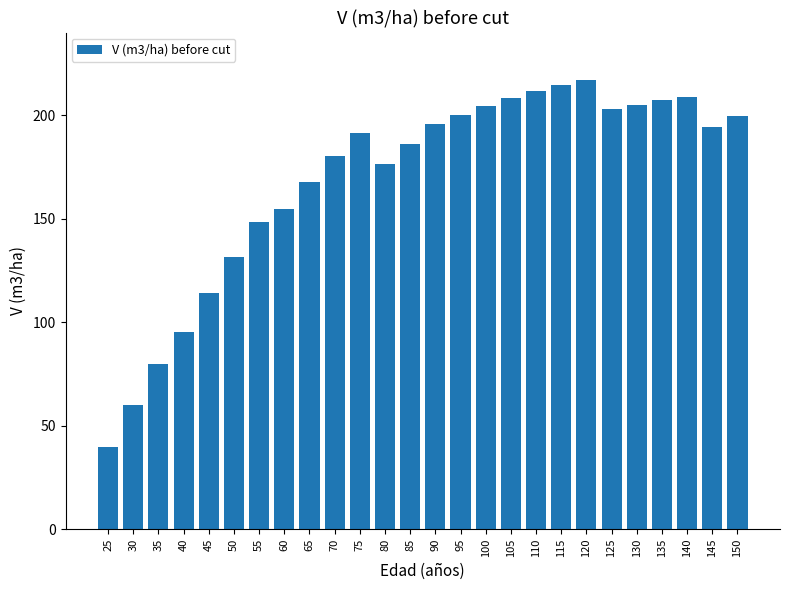

How many values are below 194?

13